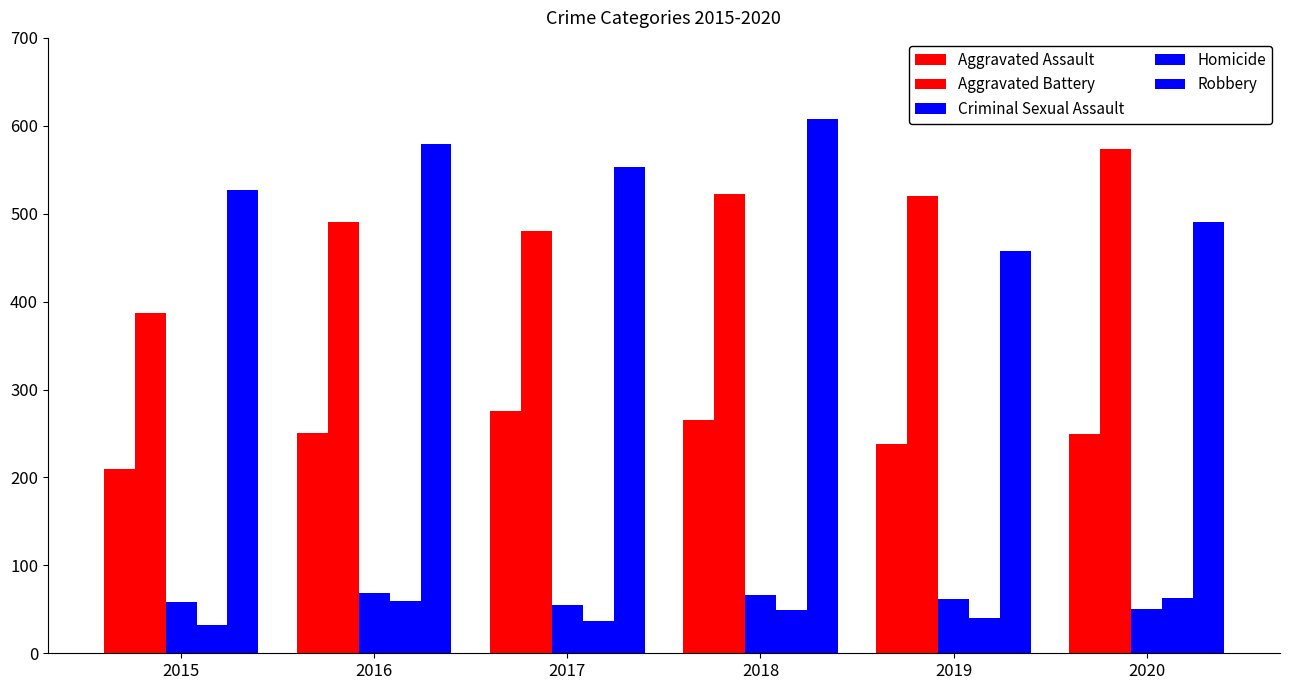

Which has a higher value, 2020 or 2018?

2018